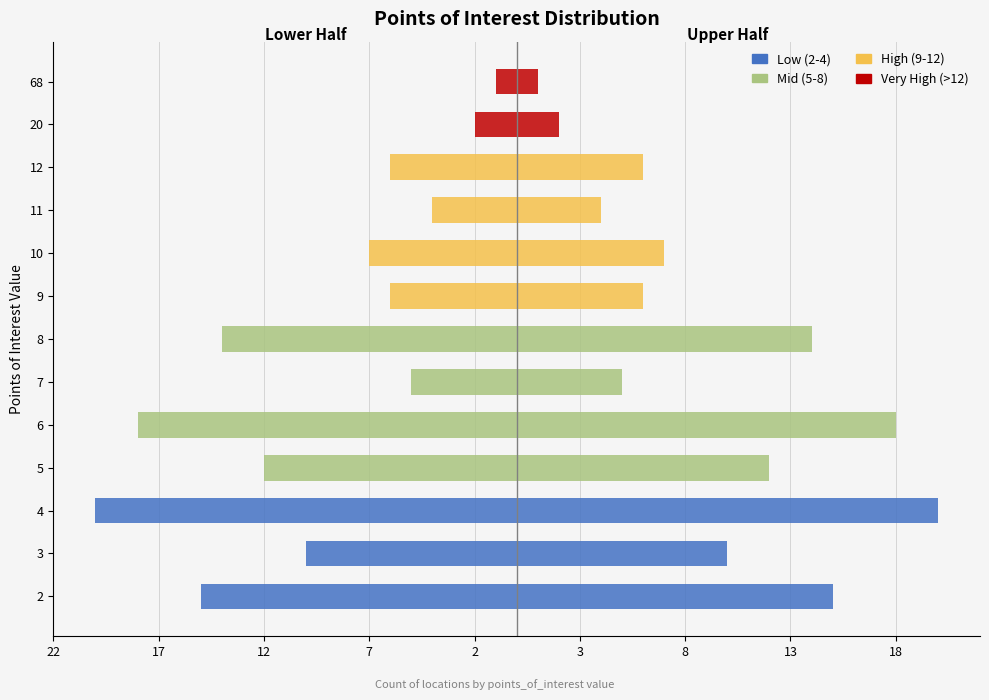

List the labels in order of Mid (5-8) value, largest first.

6, 8, 5, 7, 2, 3, 4, 9, 10, 11, 12, 20, 68